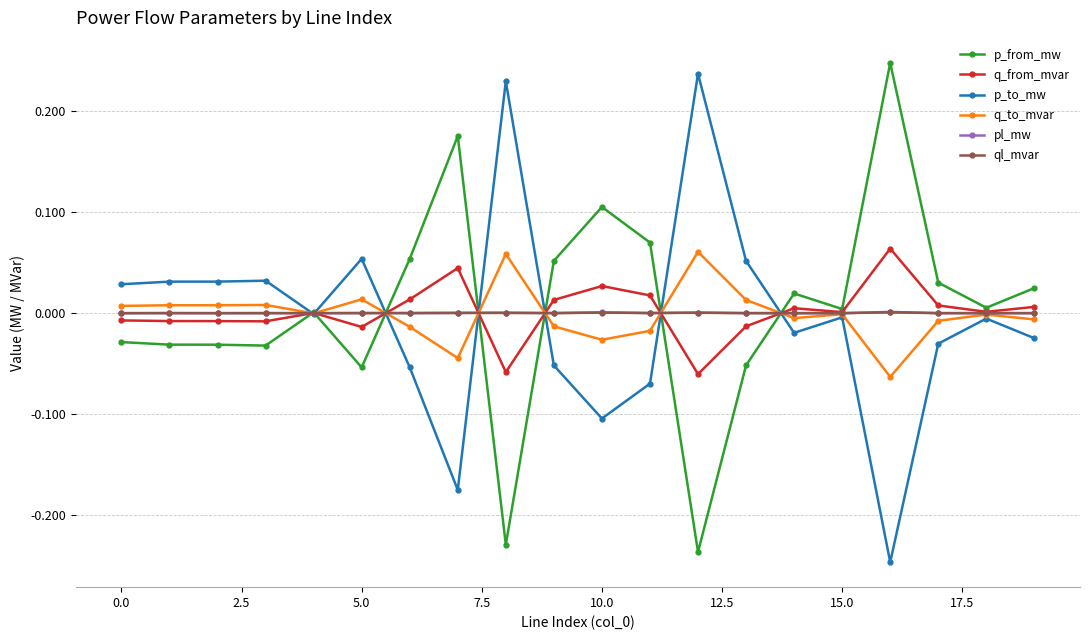

True or false: ql_mvar has more than 0 points higher than both neighbors.

True